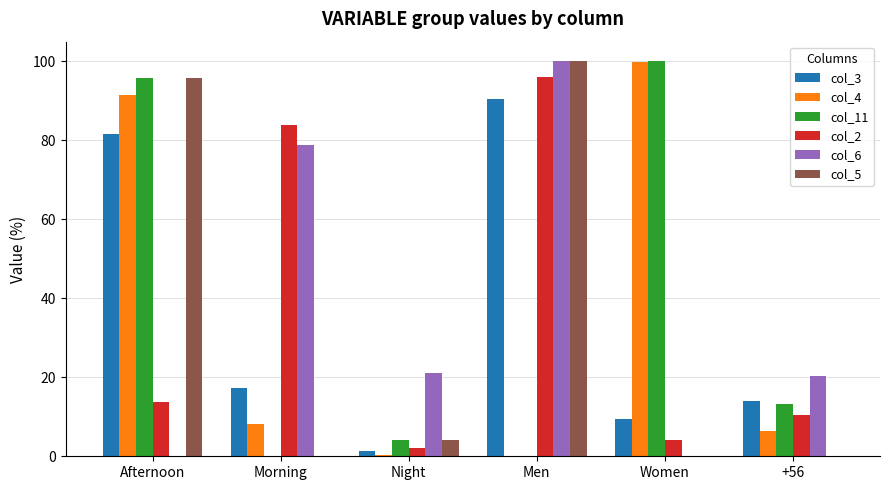

What is the total value across all series at +56?

64.2